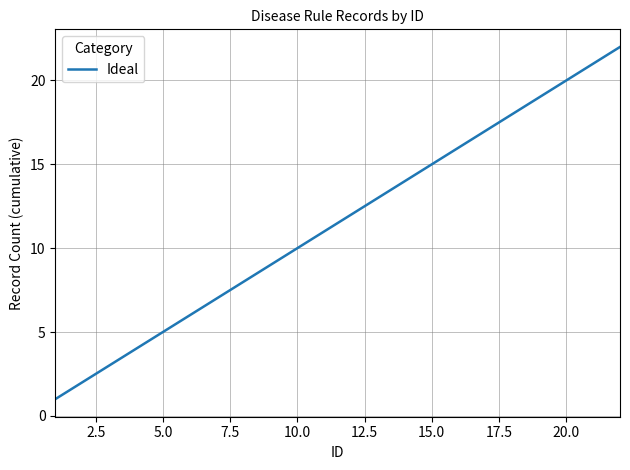

What is the difference between the second highest and minimum values?

20